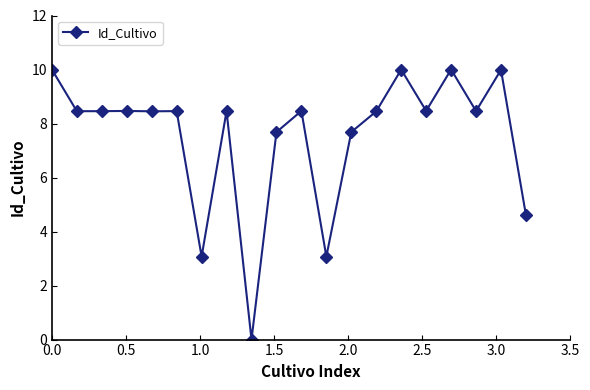

What is the maximum value shown in the chart?

10.0